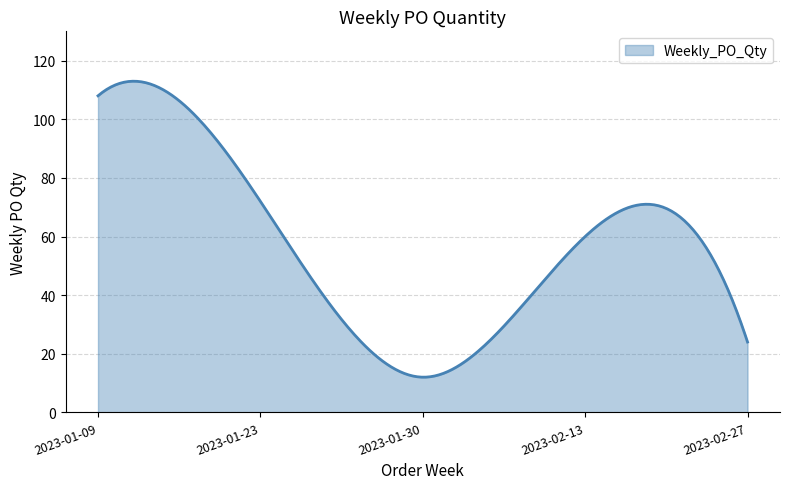

What is the maximum value shown in the chart?

113.0